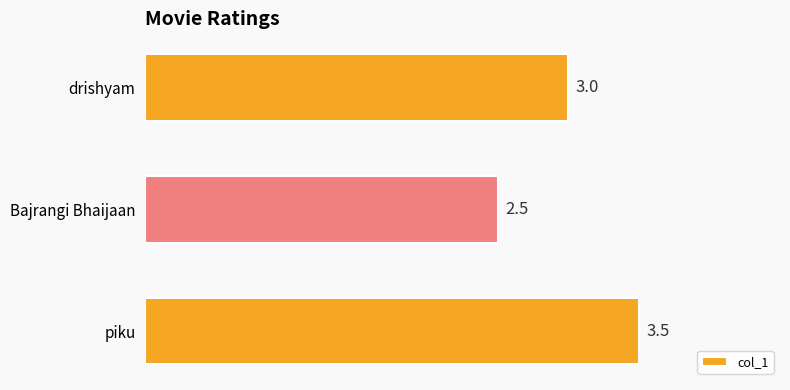

Read the value at drishyam.

3.0